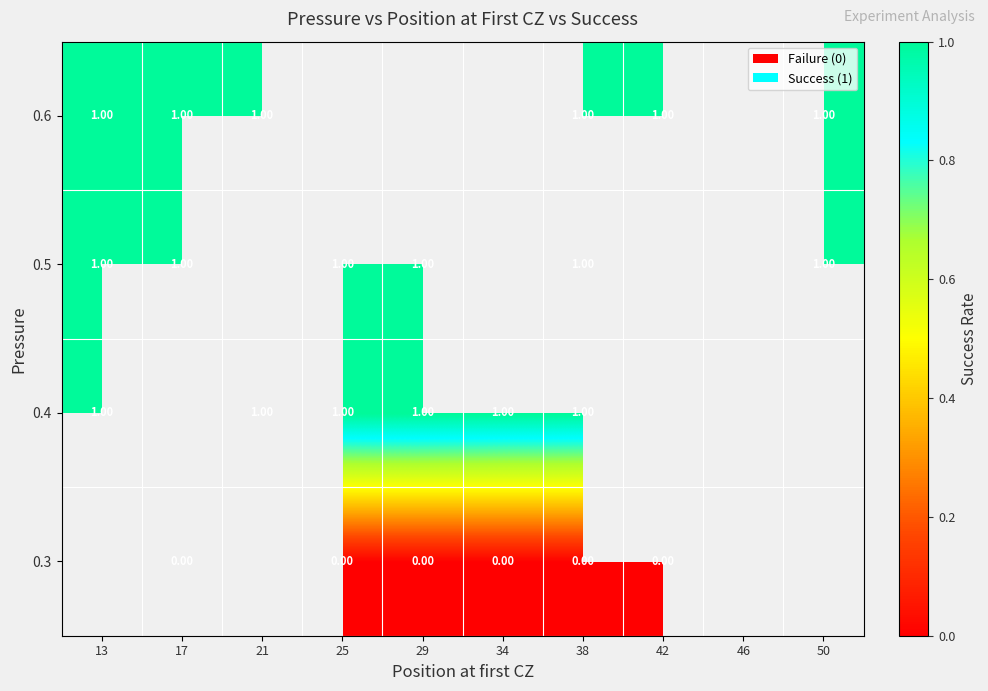

List the series in order of their overall mean, highest first.

0.3, 0.4, 0.5, 0.6